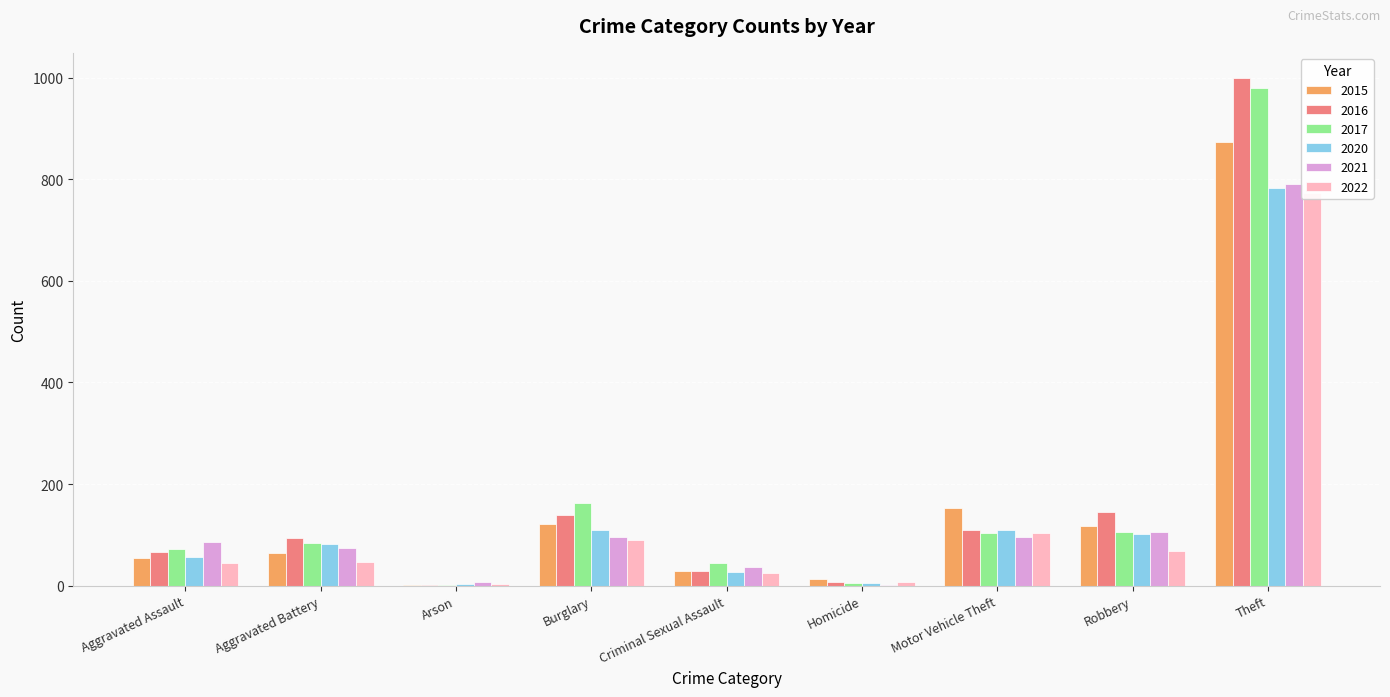

Count the number of categories in the chart.

9